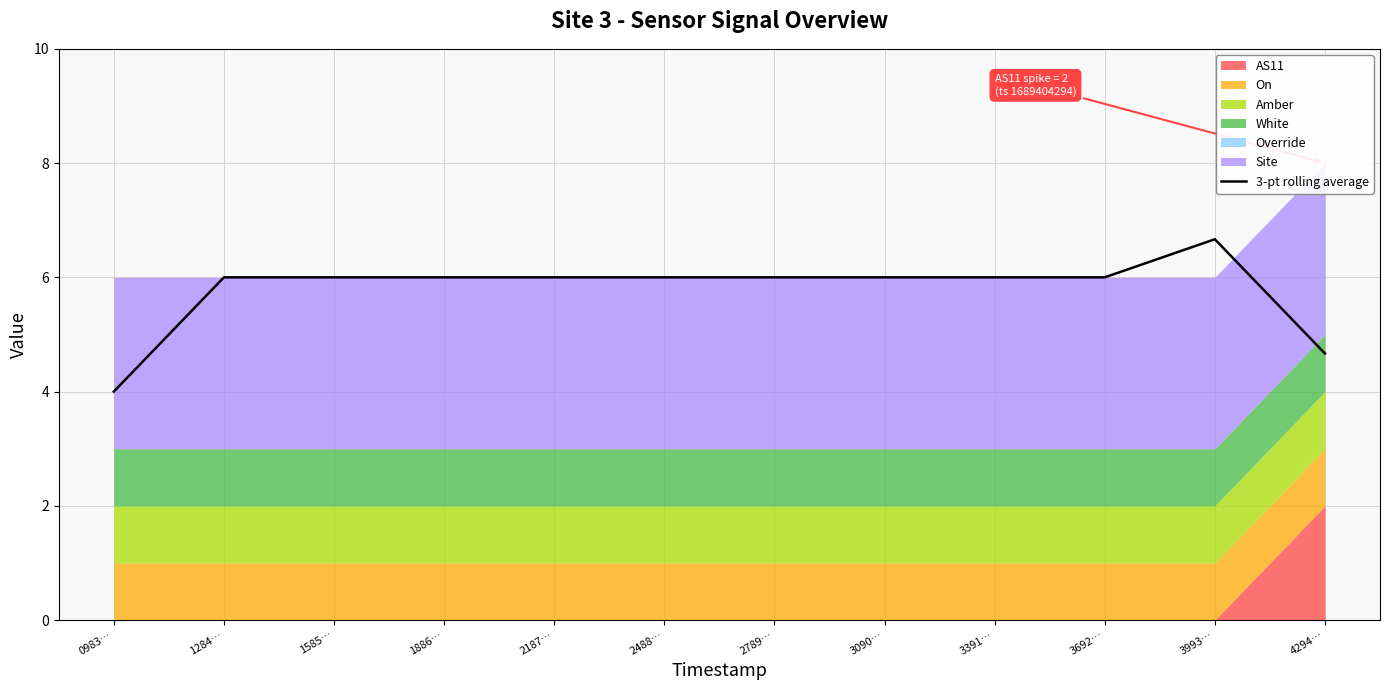

What is the label of the 2nd point from the right?

3993…